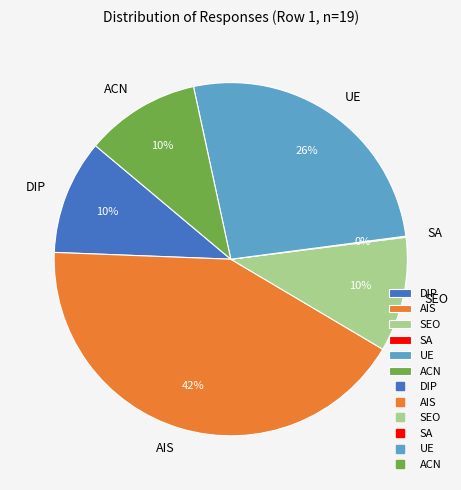

Which slice is the largest?

AIS